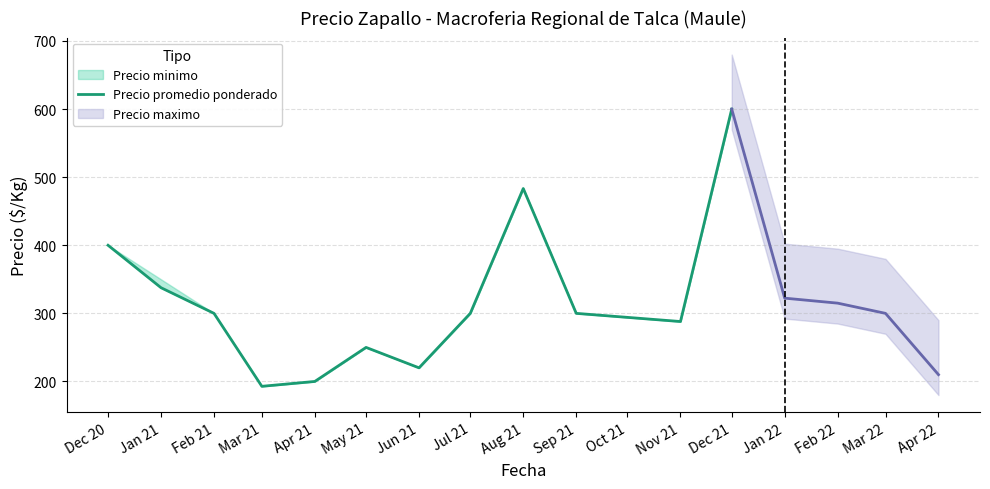

What is the change in value from Jan 21 to Jun 21?

-117.7